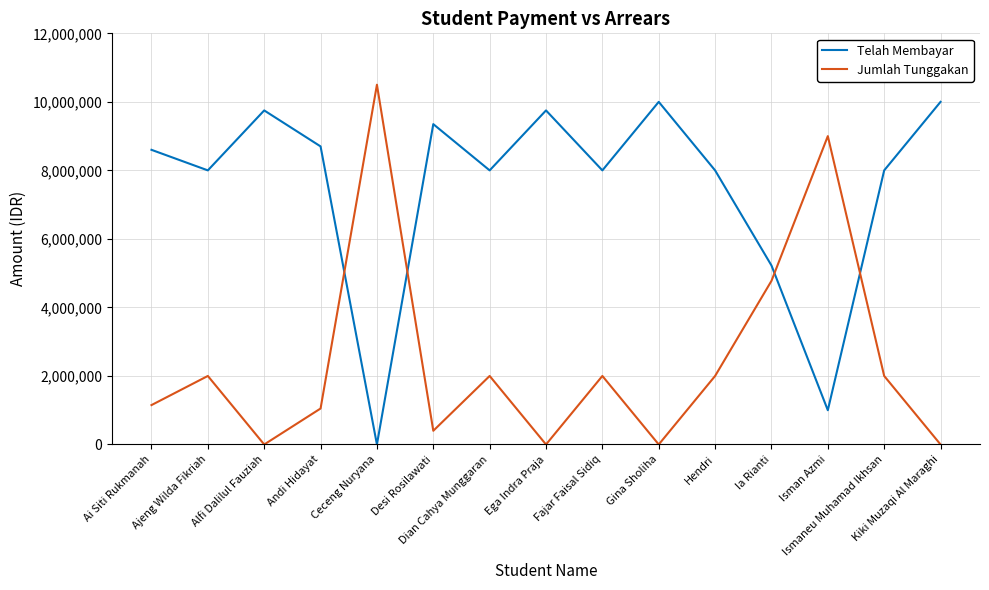

Reading left to right, extract all data points from this chart.

Telah Membayar: Ai Siti Rukmanah=8600000	Ajeng Wilda Fikriah=8000000	Alfi Dalilul Fauziah=9750000	Andi Hidayat=8700000	Ceceng Nuryana=0	Desi Rosilawati=9350000	Dian Cahya Munggaran=8000000	Ega Indra Praja=9750000	Fajar Faisal Sidiq=8000000	Gina Sholiha=10000000	Hendri=8000000	Ia Rianti=5225000	Isman Azmi=1000000	Ismaneu Muhamad Ikhsan=8000000	Kiki Muzaqi Al Maraghi=10000000
Jumlah Tunggakan: Ai Siti Rukmanah=1150000	Ajeng Wilda Fikriah=2000000	Alfi Dalilul Fauziah=0	Andi Hidayat=1050000	Ceceng Nuryana=10500000	Desi Rosilawati=400000	Dian Cahya Munggaran=2000000	Ega Indra Praja=0	Fajar Faisal Sidiq=2000000	Gina Sholiha=0	Hendri=2000000	Ia Rianti=4775000	Isman Azmi=9000000	Ismaneu Muhamad Ikhsan=2000000	Kiki Muzaqi Al Maraghi=0